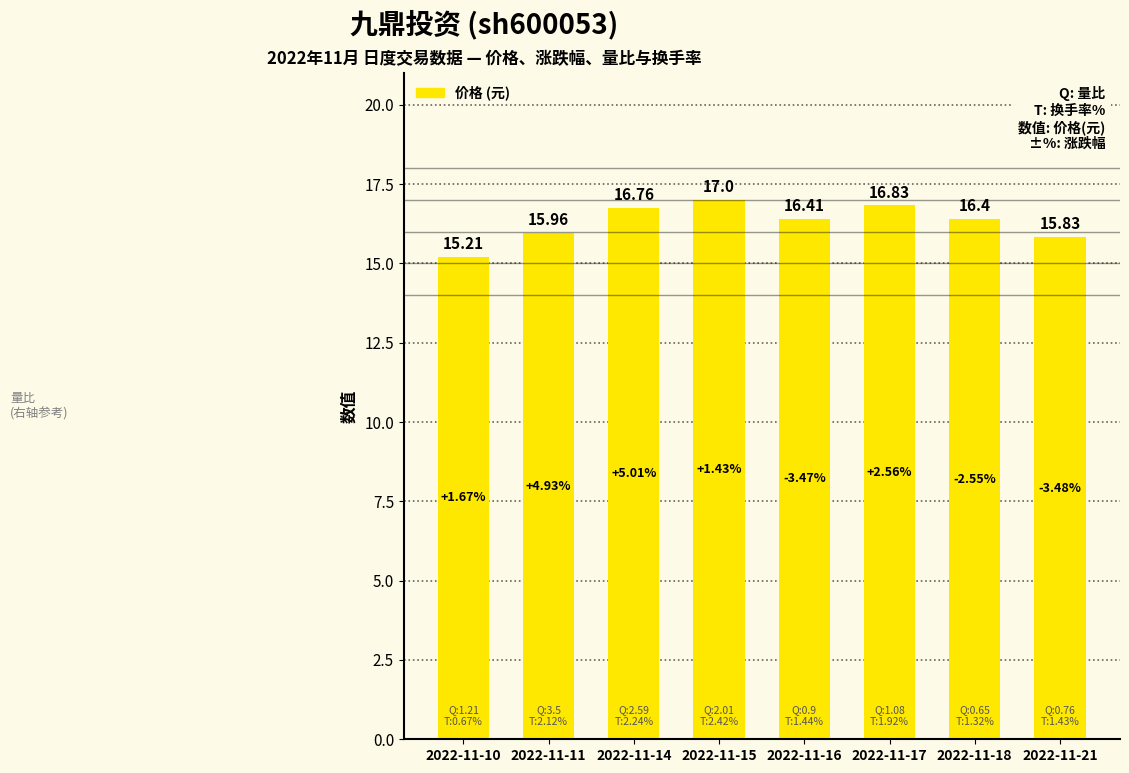

Are the bars horizontal?

No